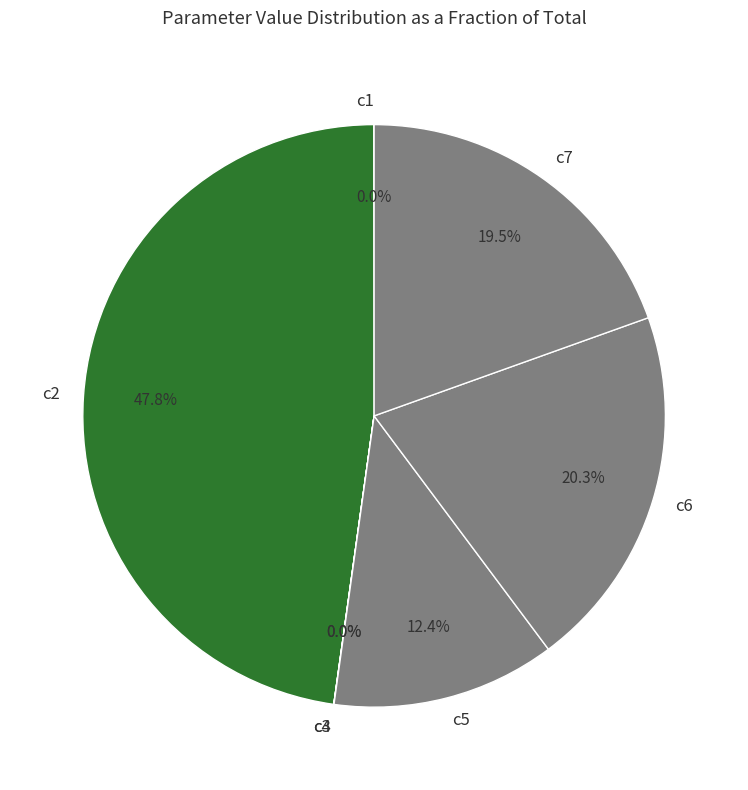

Does c5 represent more than half of the total?

No